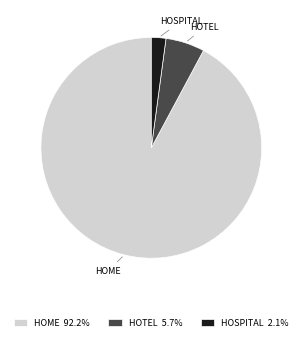

Is there any slice that represents more than half of the pie?

Yes